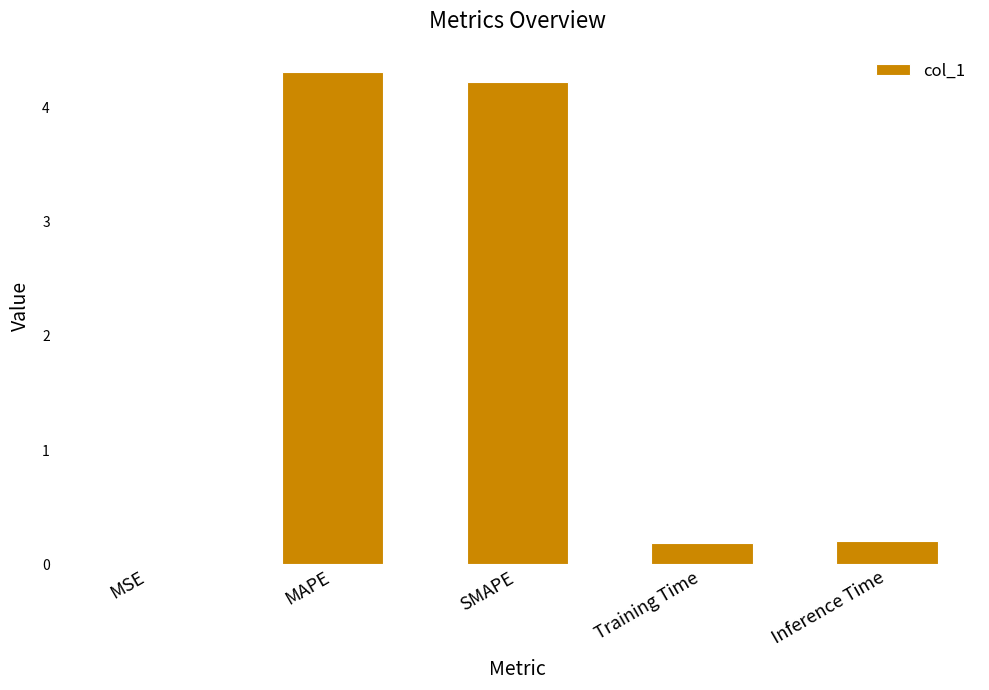

What is the change in value from MSE to Inference Time?

+0.2